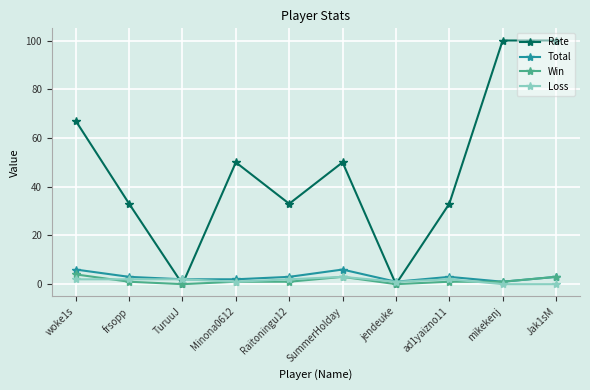

What is the highest value of the Rate series?

100